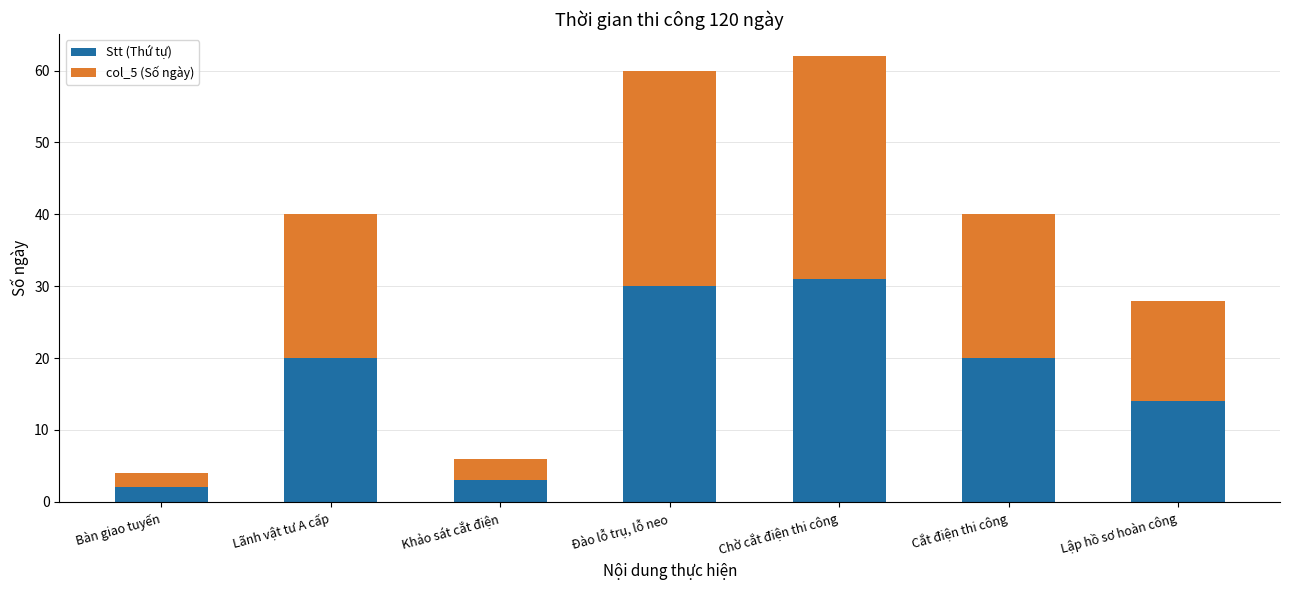

Is it true that Stt (Thứ tự) equals 43 at Đào lỗ trụ, lỗ neo?

False